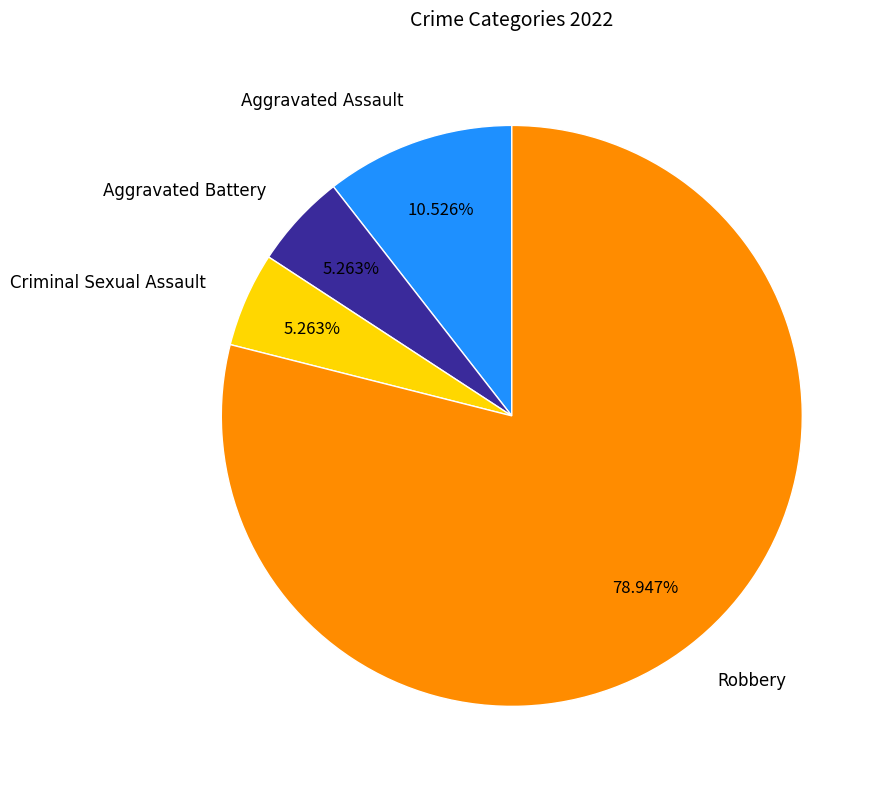

Do Criminal Sexual Assault and Aggravated Assault together represent more than half of the pie?

No